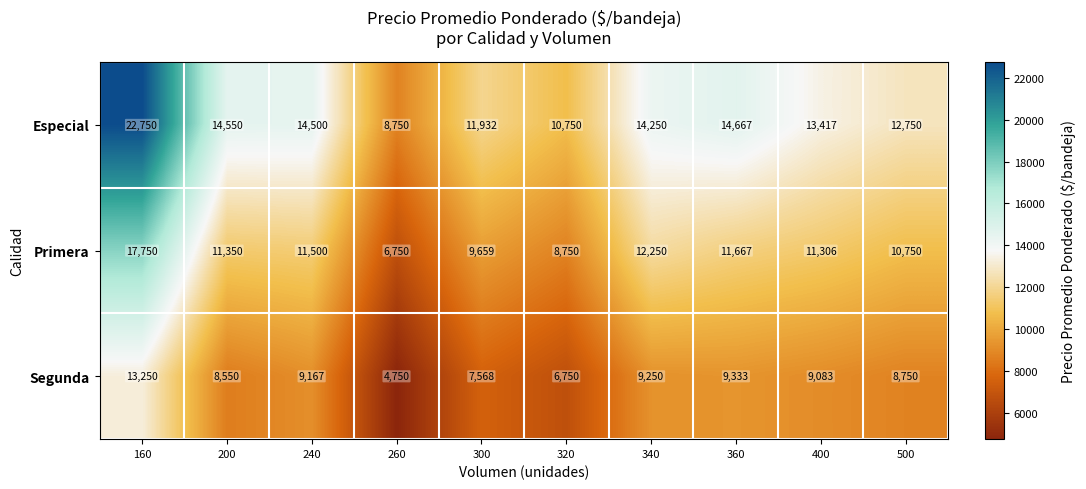

True or false: Especial has a value of 6374 at 340.

False